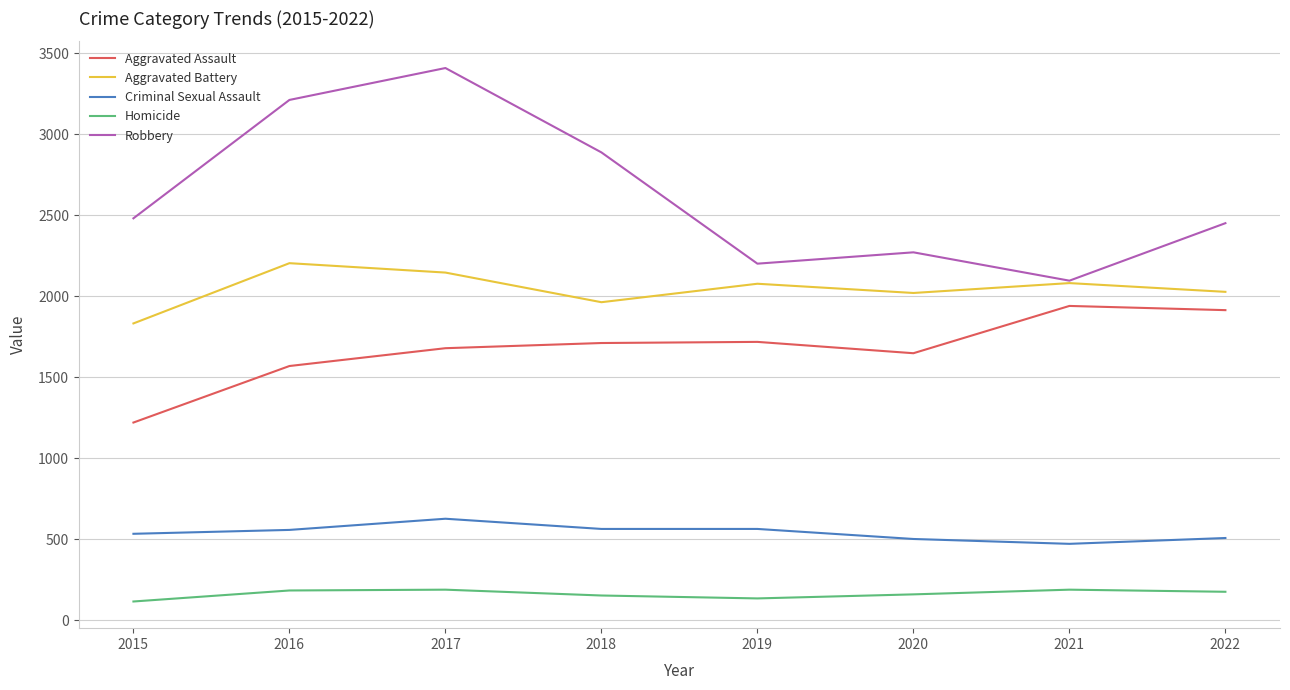

The Homicide series shows 176 at 2022. True or false?

True